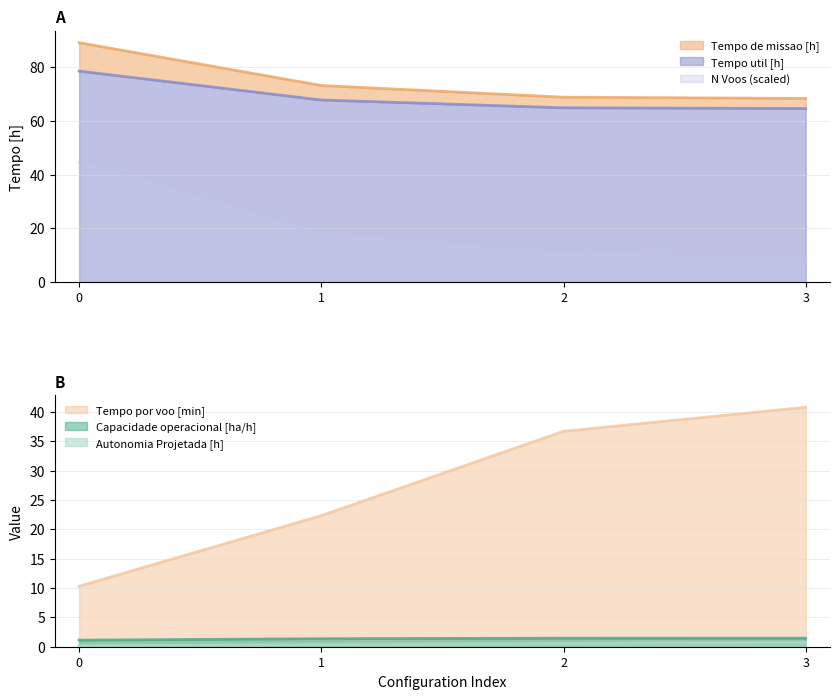

True or false: Capacidade operacional [ha/h] and Tempo de missao [h] intersect in this chart.

False